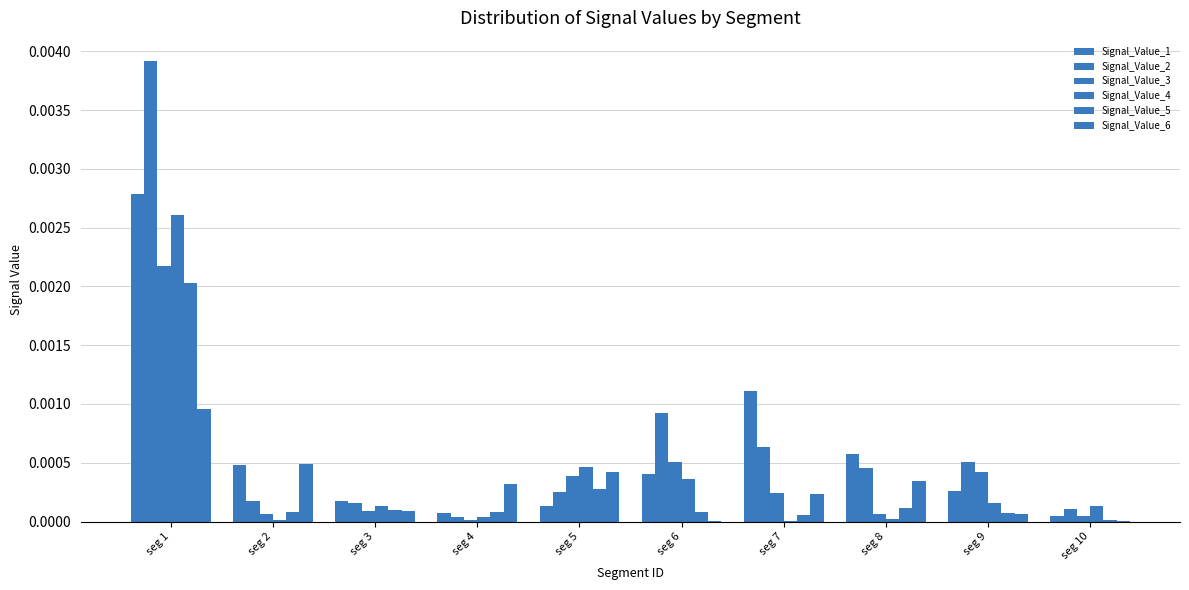

How many groups of bars are there?

10